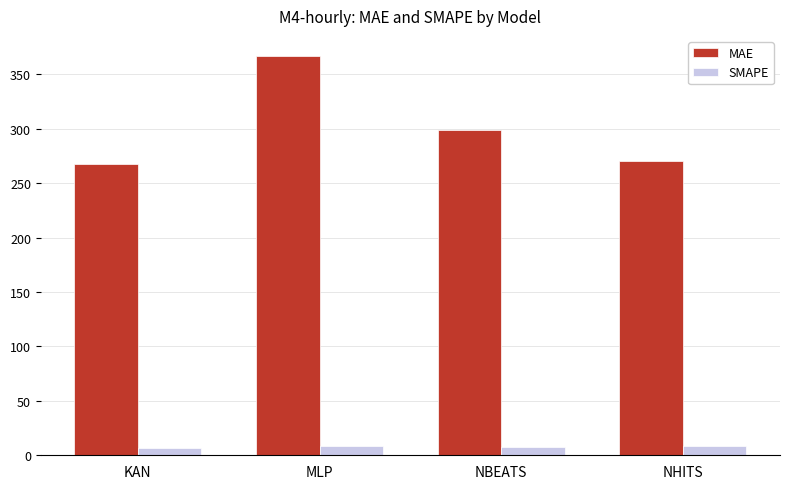

Rank the series at NBEATS from highest to lowest value.

MAE, SMAPE